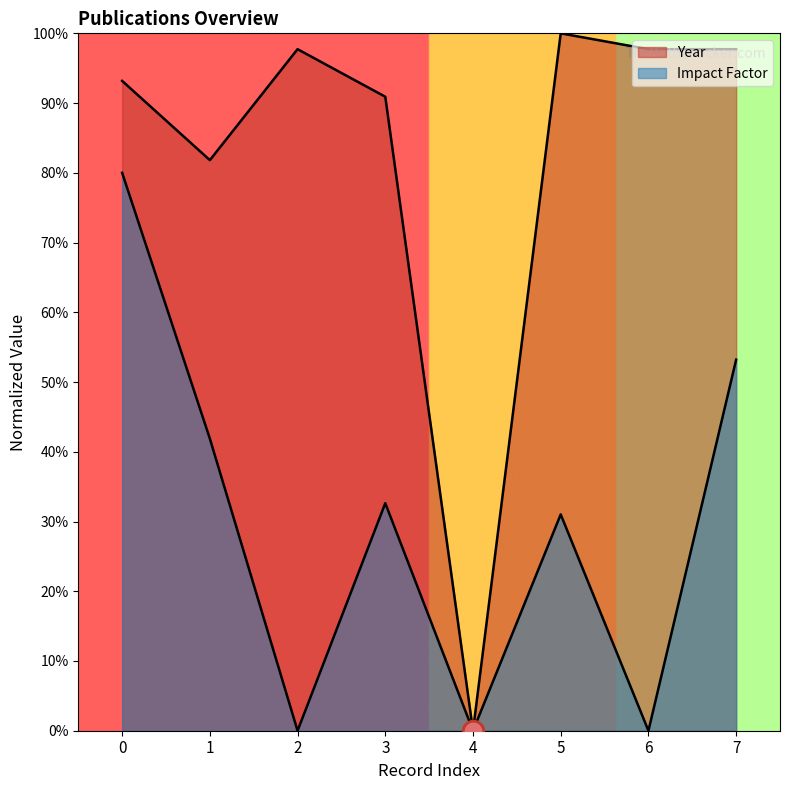

Which series reaches the minimum Y coordinate?

Year